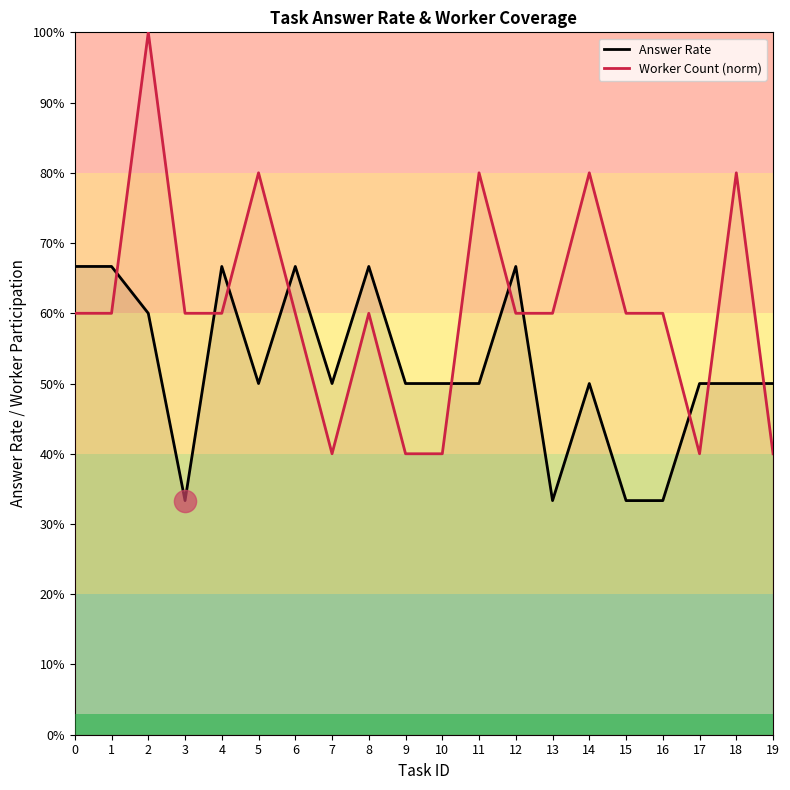

What value does the Worker Count (norm) series have at 17?

0.4